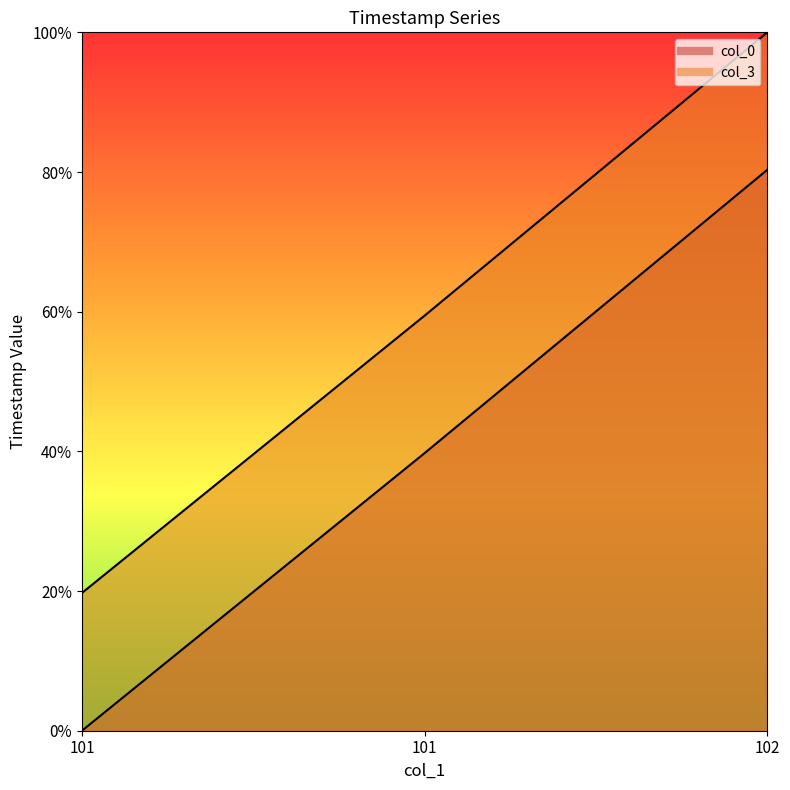

What are all the series names shown in the legend?

col_0, col_3